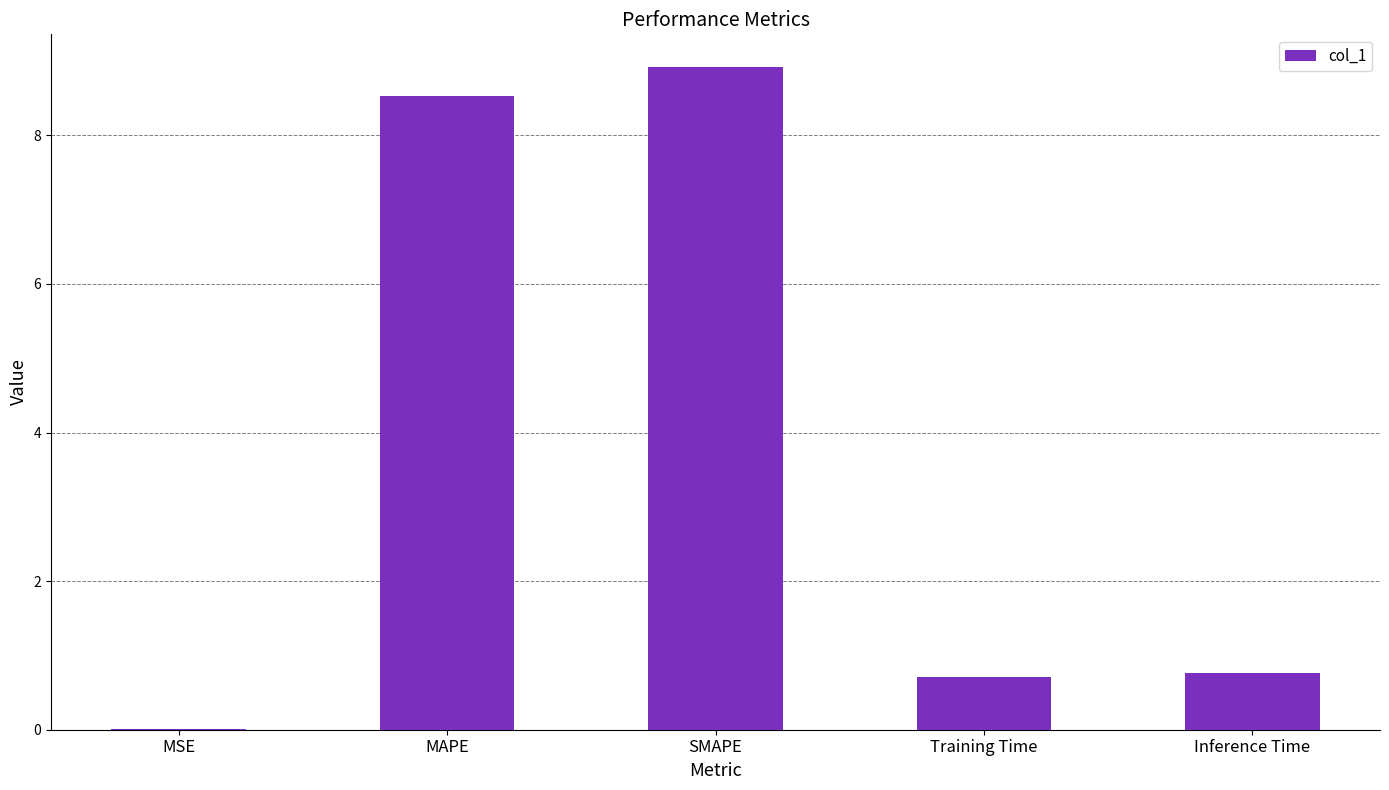

What is the sum of the values at Training Time and Inference Time?

1.5